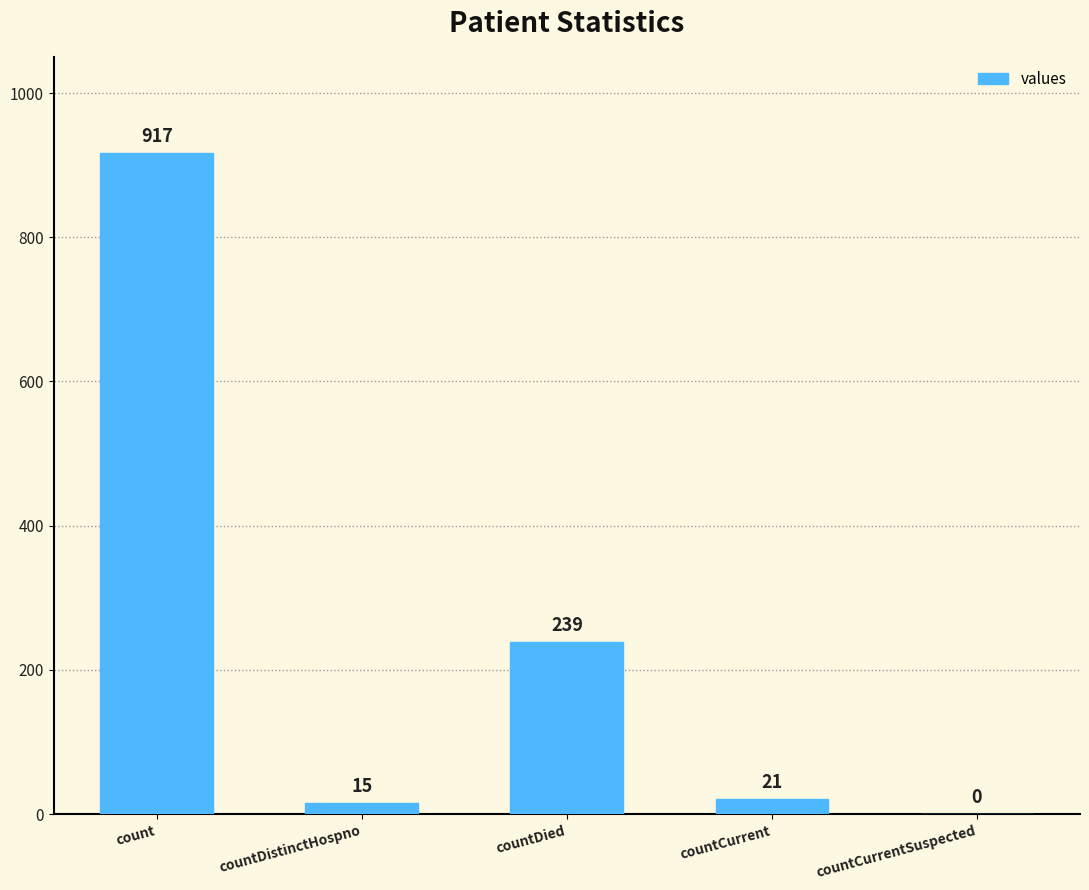

The value at countDistinctHospno is 15. True or false?

True